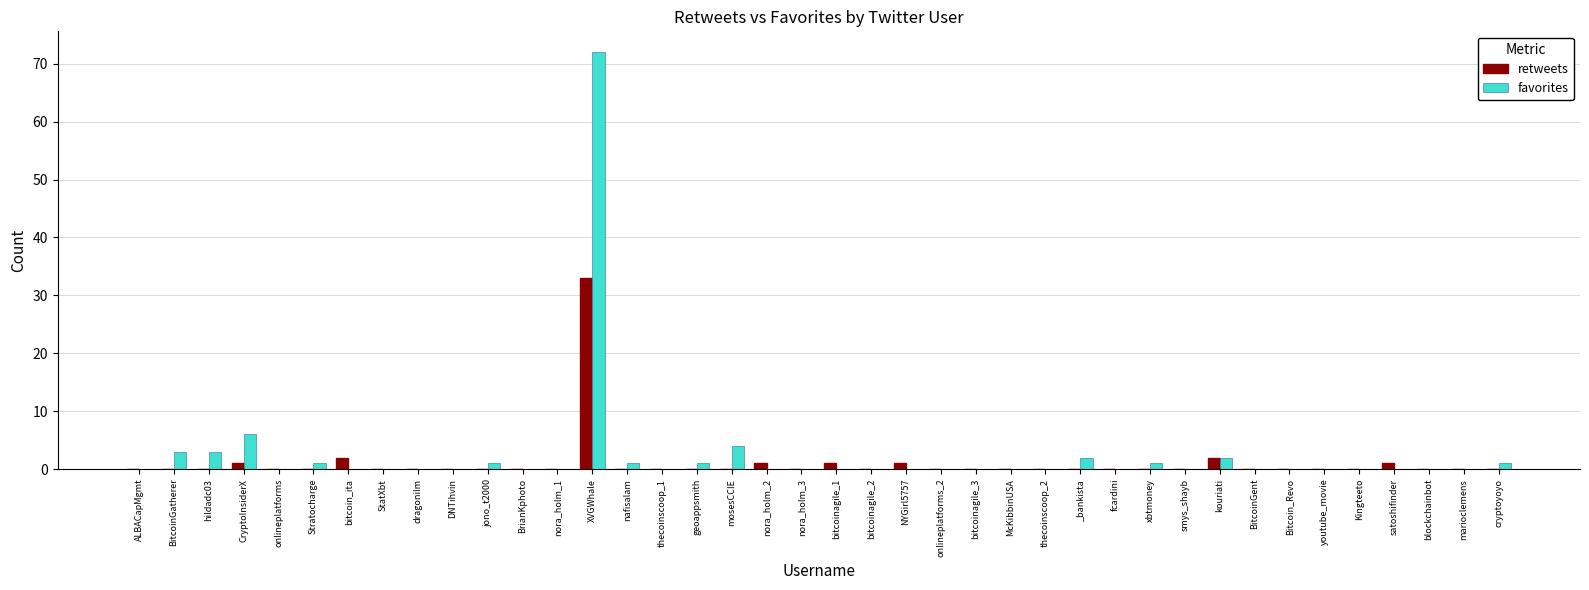

Is the value of favorites at cryptoyoyo greater than the value of retweets at xbtmoney?

Yes